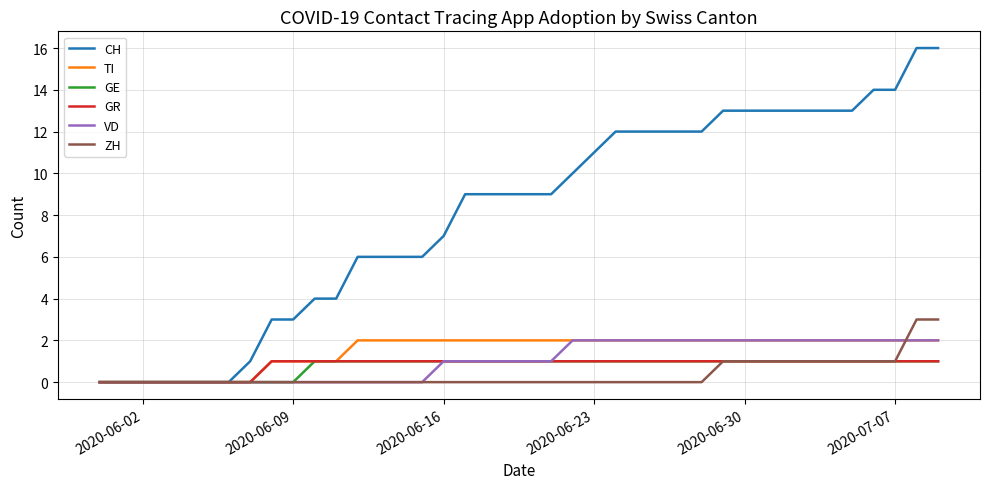

Which series has the largest range (max minus min)?

CH